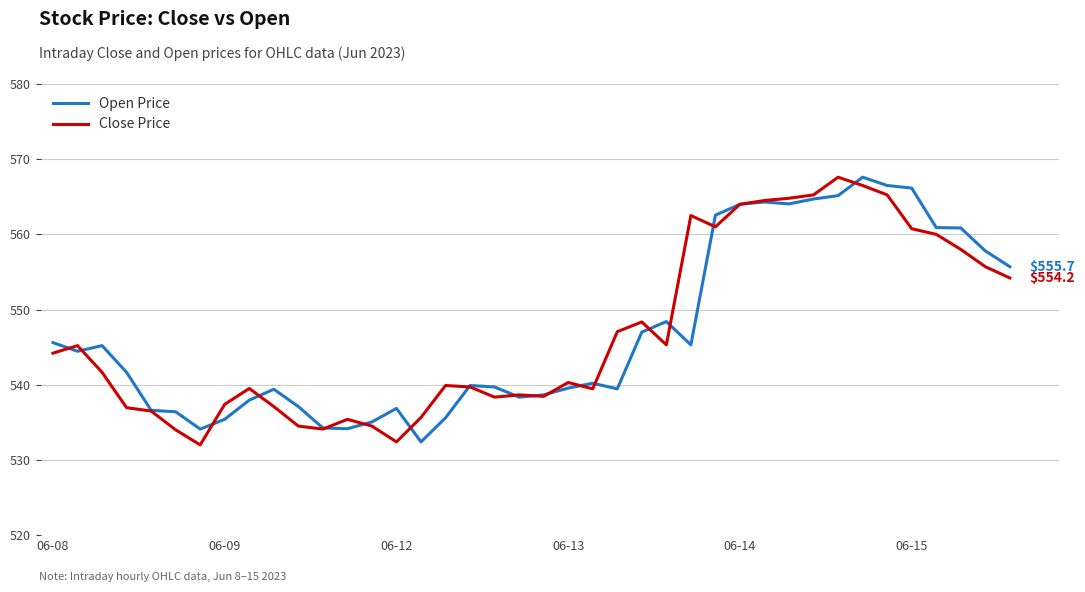

Which series ends up on top after the final intersection of Open Price and Close Price?

Open Price